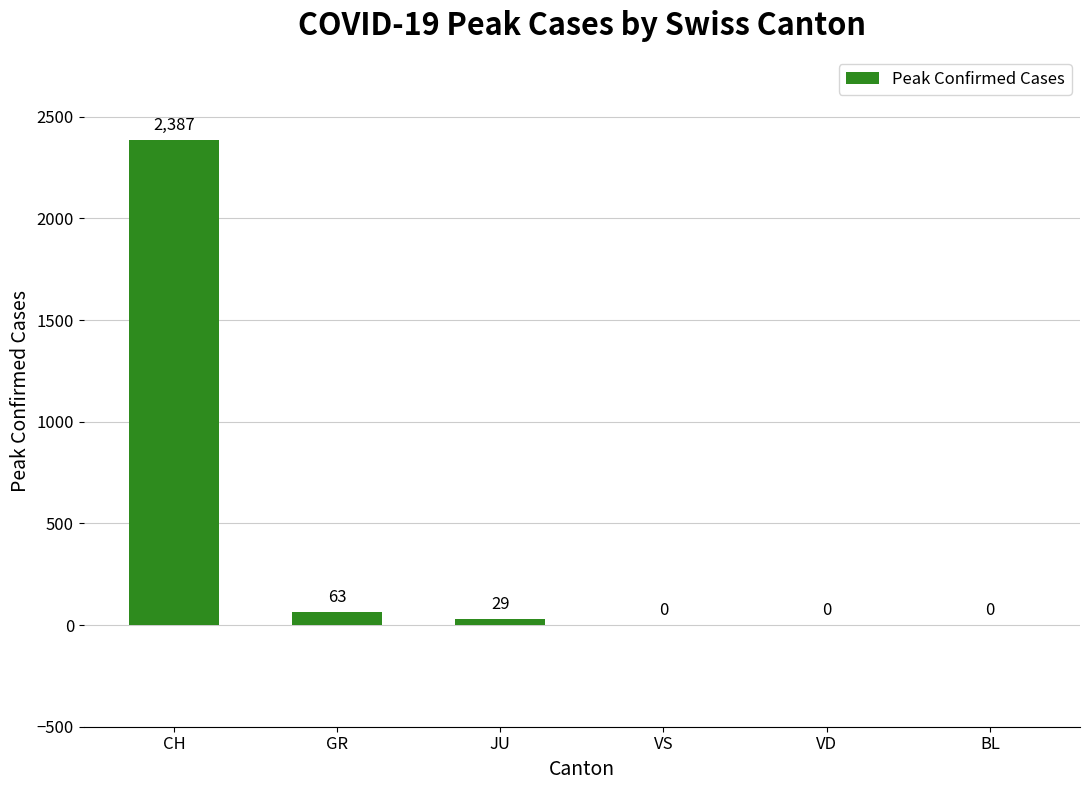

At which category does the chart reach its peak across all series?

CH